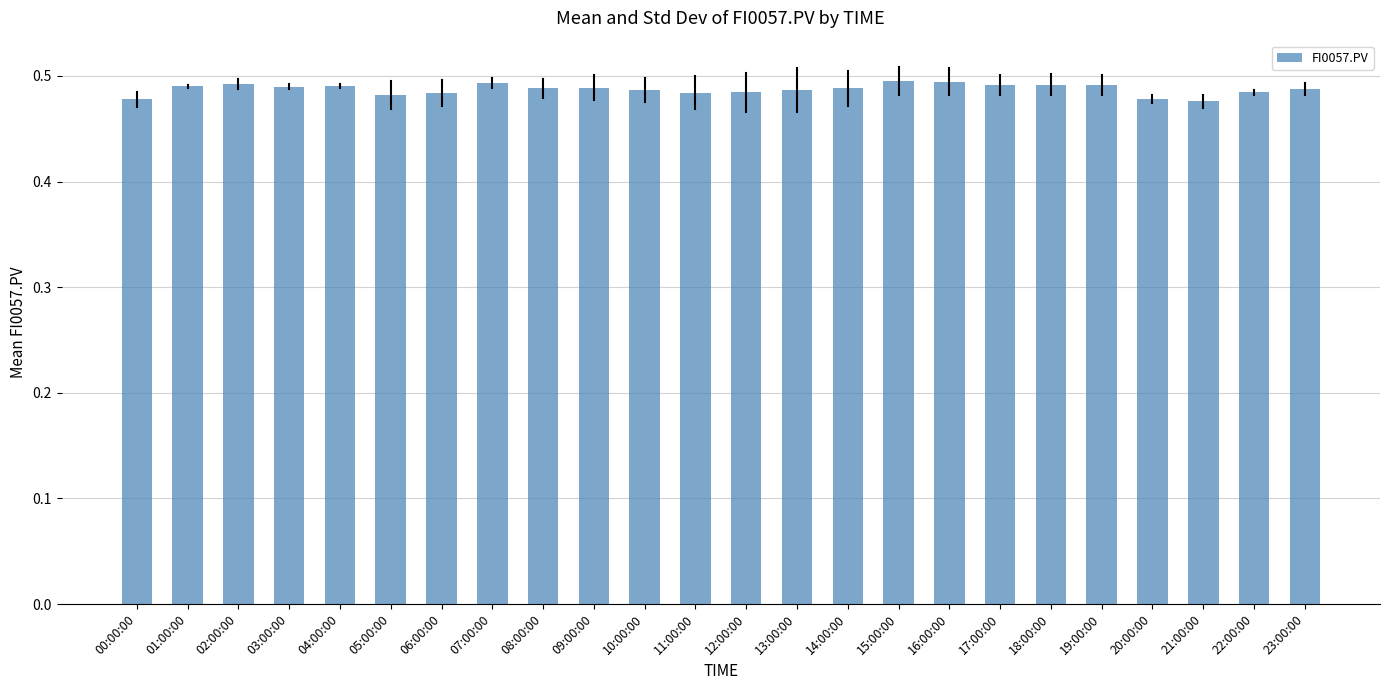

What is the sum of all values?

11.7